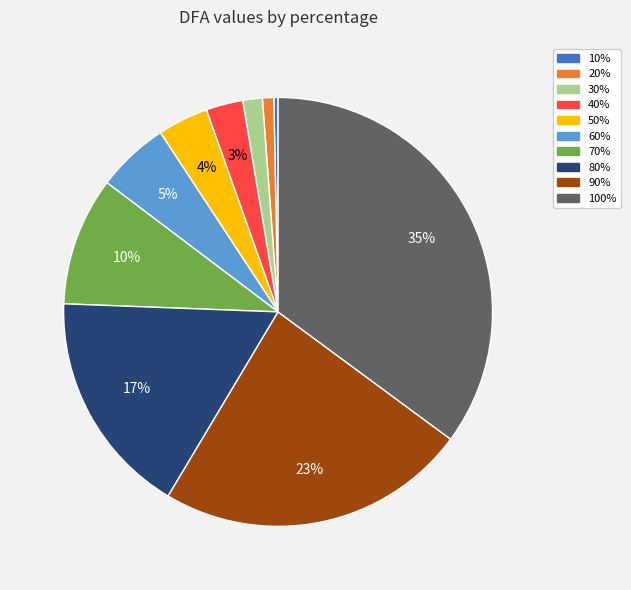

Rank the categories by value from lowest to highest.

10%, 20%, 30%, 40%, 50%, 60%, 70%, 80%, 90%, 100%